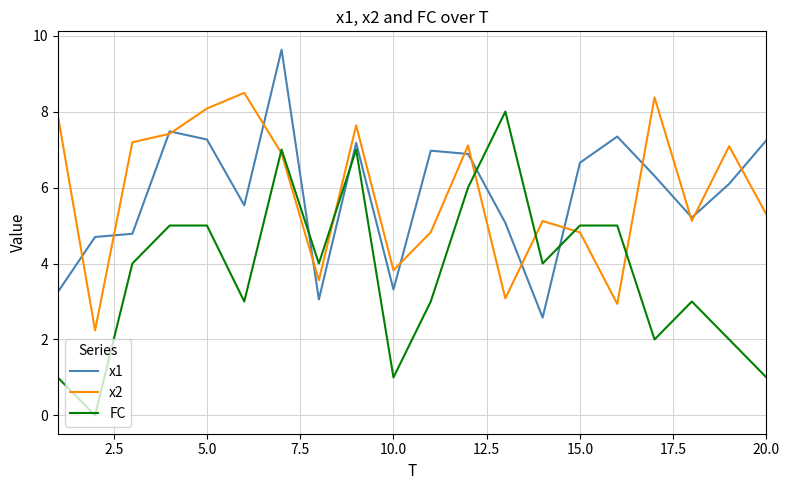

List the series in order of their peak value, lowest first.

FC, x2, x1